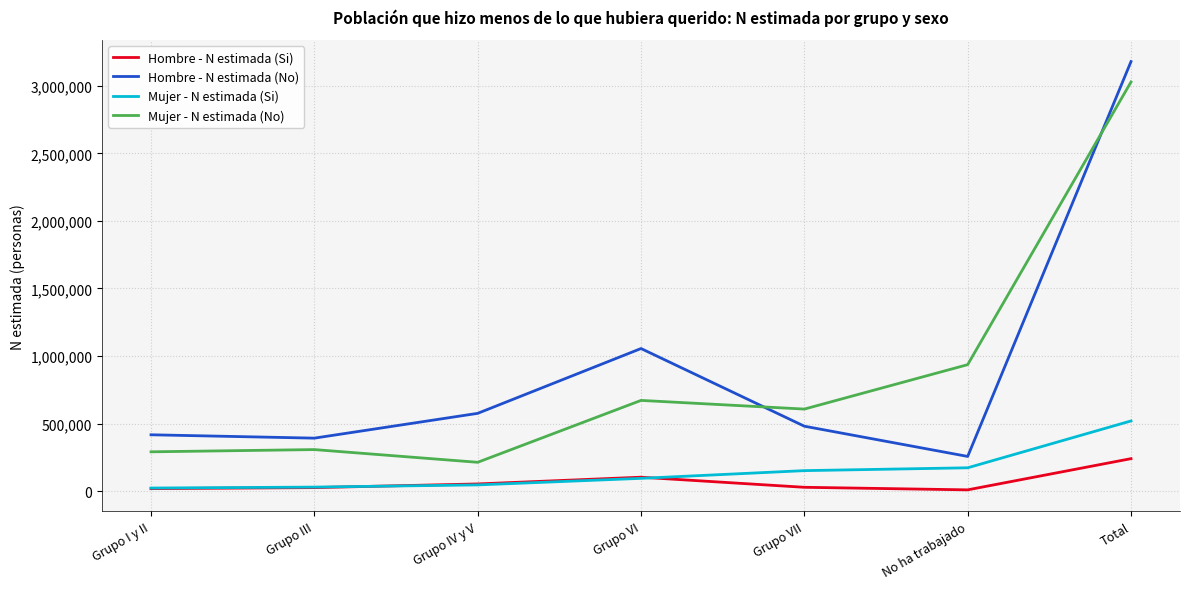

What is the difference between the Hombre - N estimada (Si) values at Grupo VII and Grupo IV y V?

24796